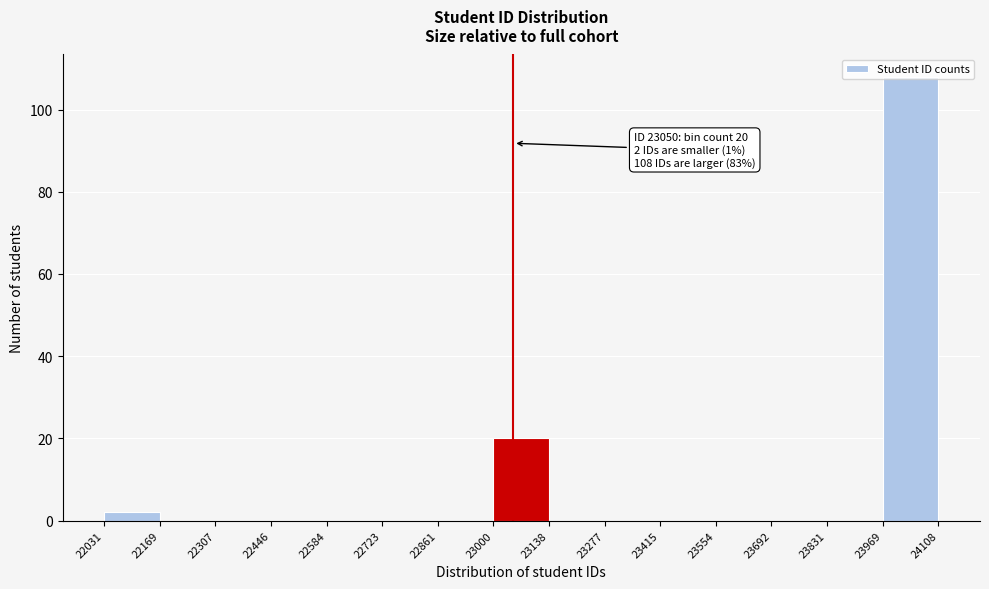

Which range on the x-axis has the tallest bar?

23969 to 24108